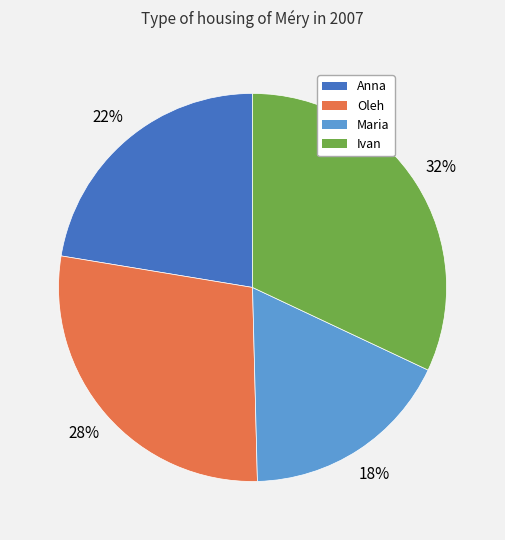

To the nearest percent, what is the difference between the Ivan and Anna slice percentages?

10%